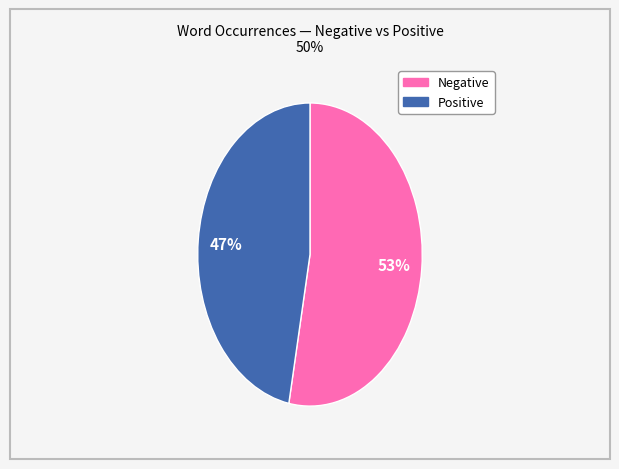

Is there any slice that represents more than half of the pie?

Yes